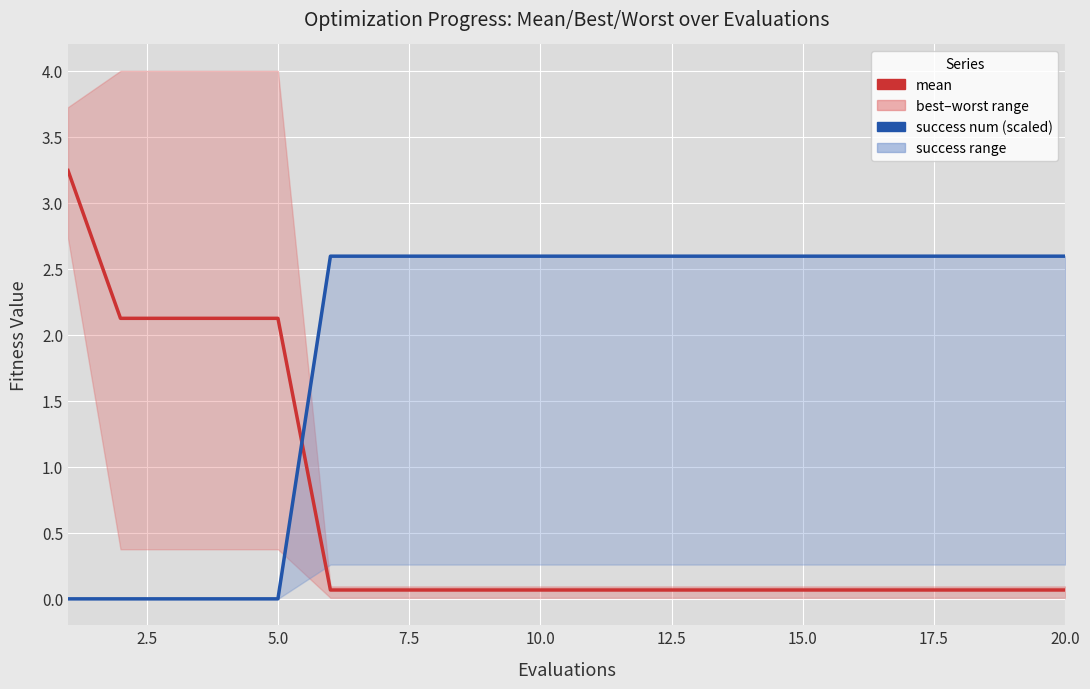

Where is mean nearest to the value 1?

12.5